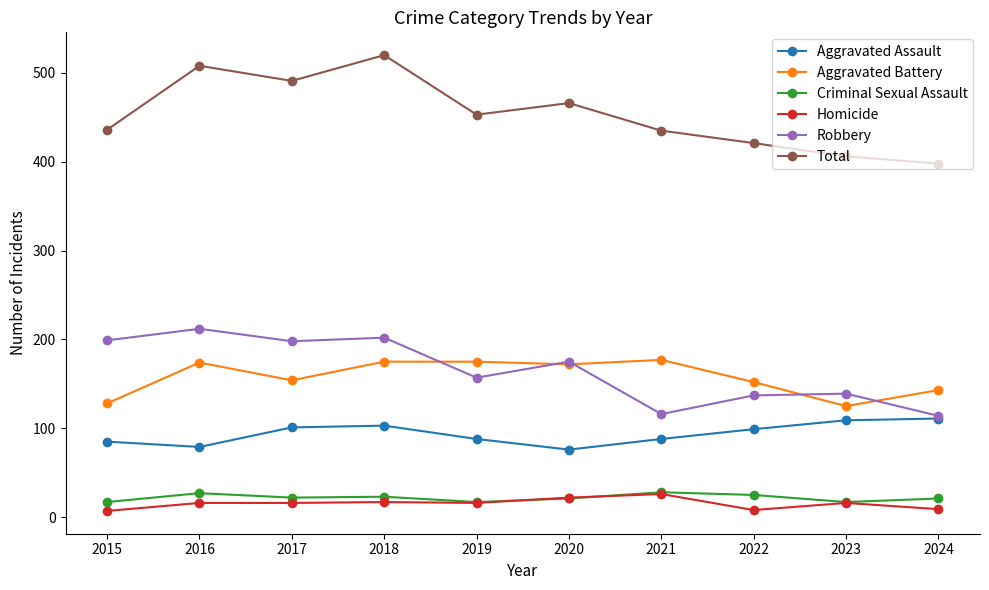

How many data points in Criminal Sexual Assault are less than 22?

5